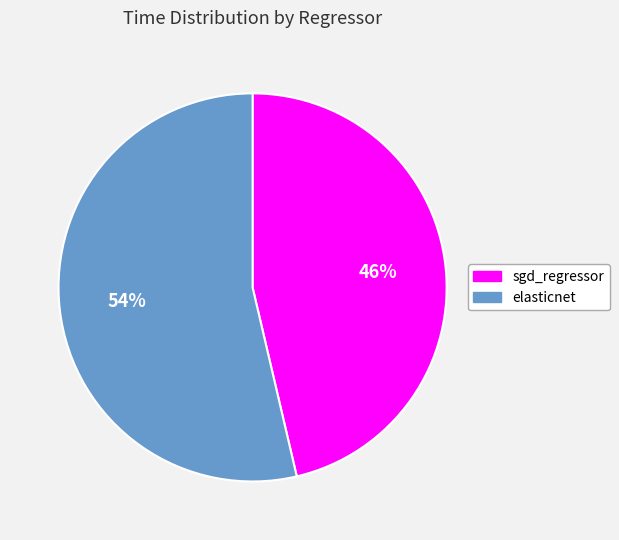

True or false: sgd_regressor accounts for 57% of the total.

False